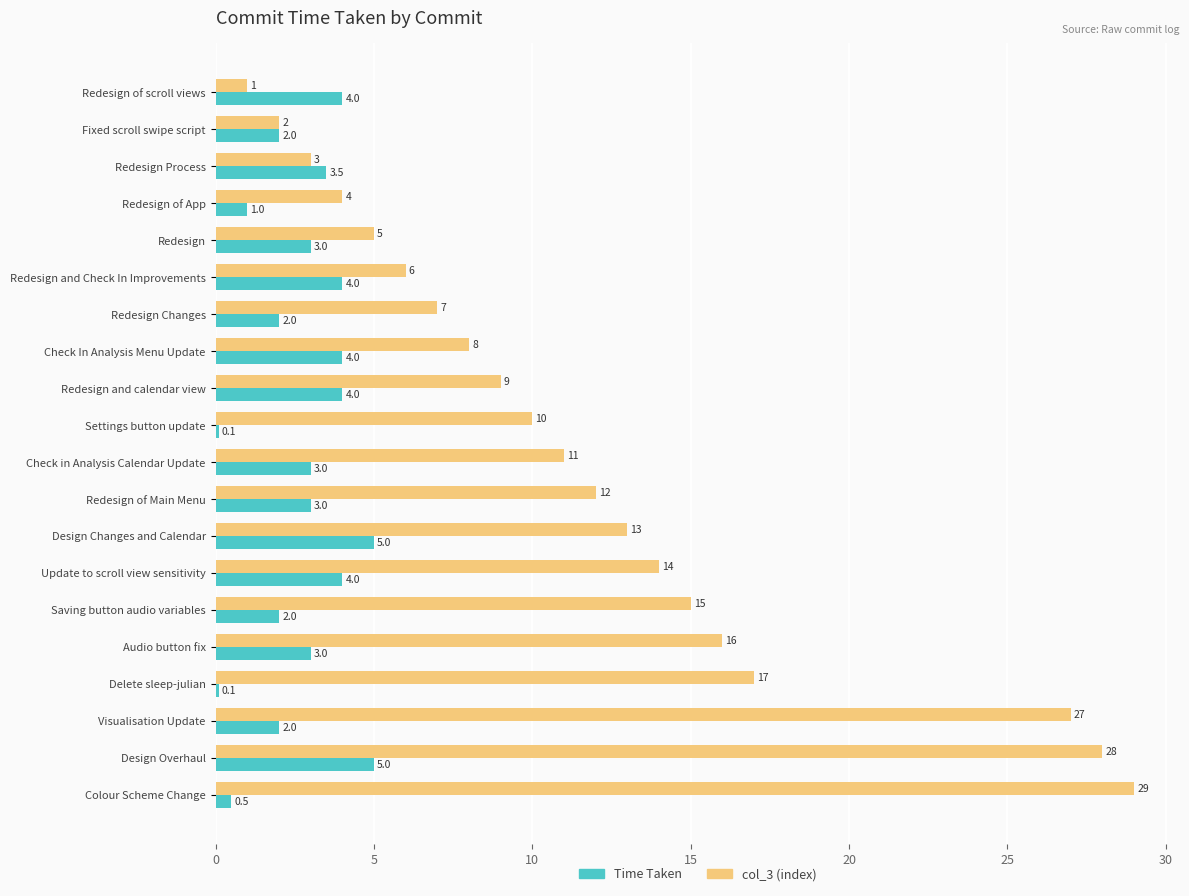

At how many categories does at least one series exceed 1?

20